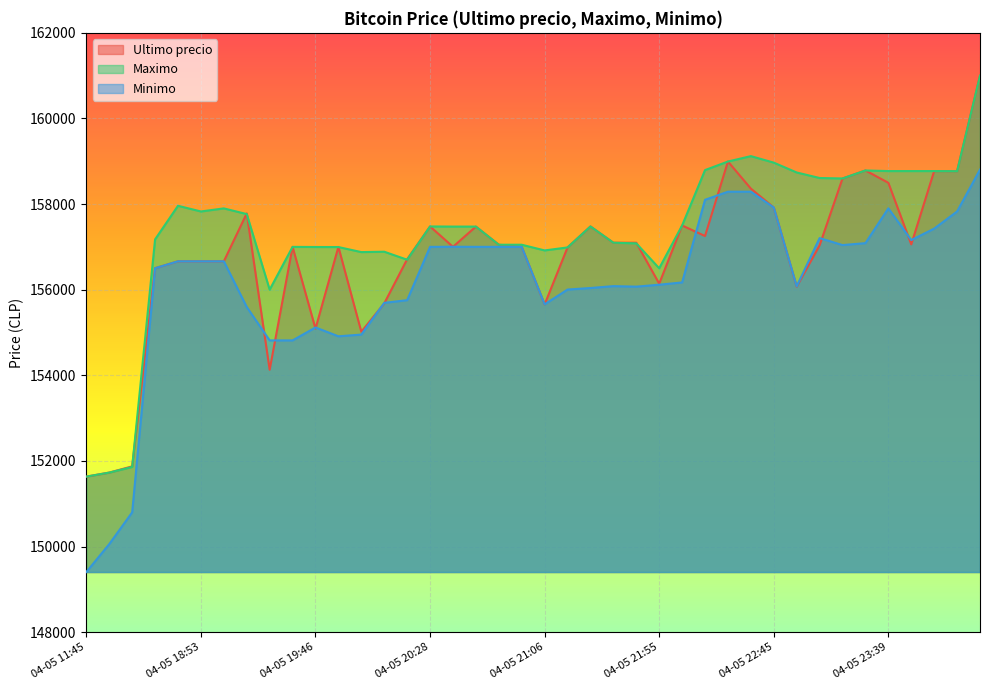

What is the label of the 6th point from the left?

04-05 18:53